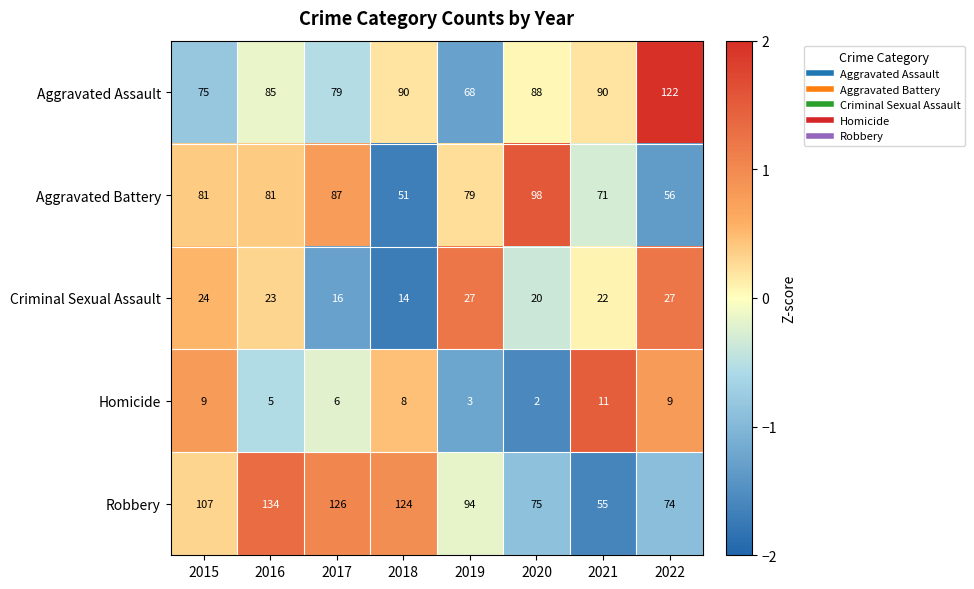

What is the difference between the maximum and second lowest values in the Criminal Sexual Assault series?

11